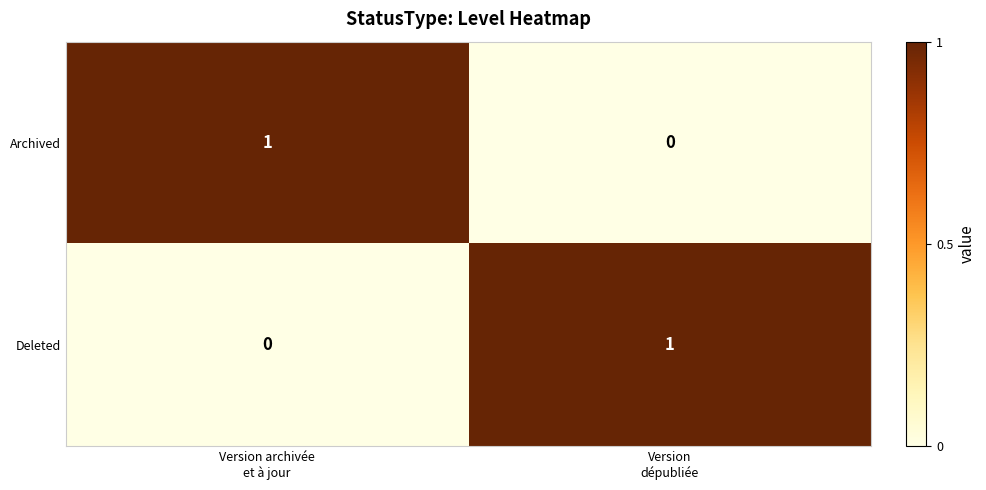

How many values in Archived are above zero?

1